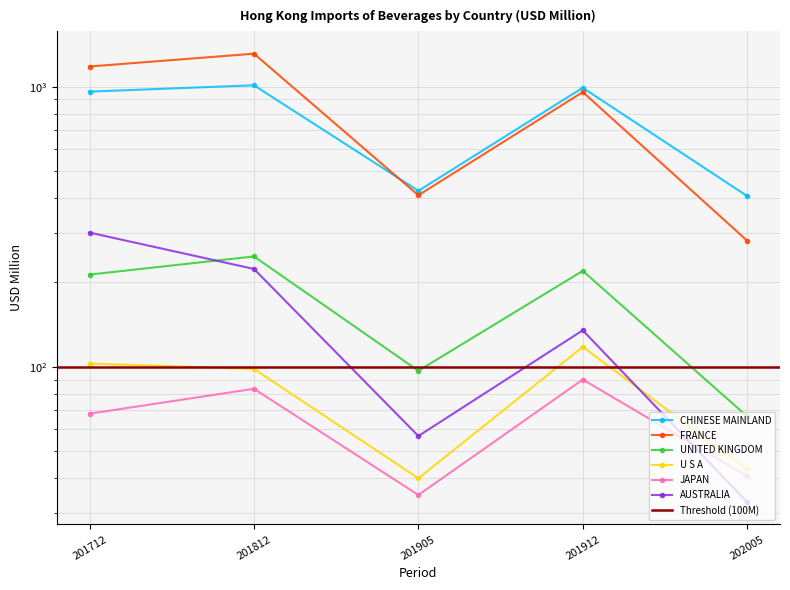

How many values in the FRANCE series are below 956?

2